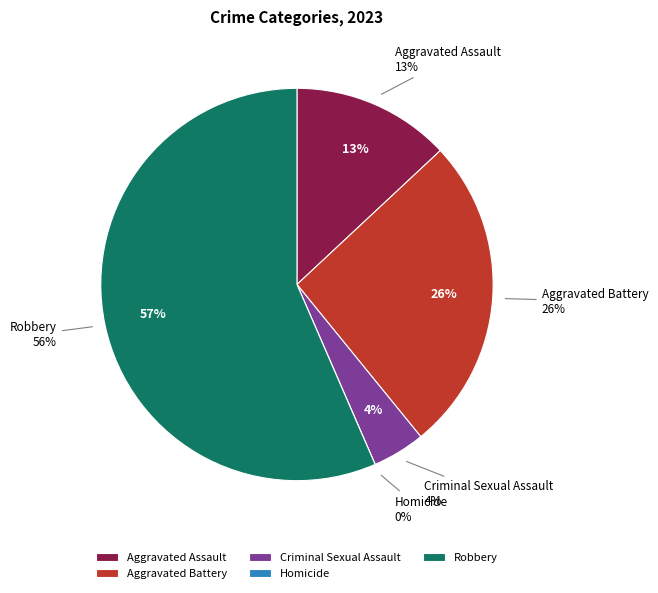

True or false: Homicide accounts for 0% of the total.

True